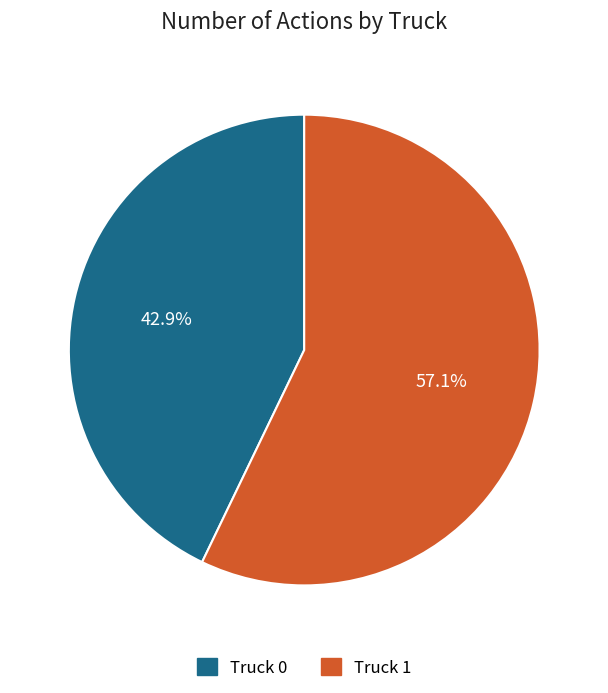

Is it true that Truck 0 is 43% of the pie?

True